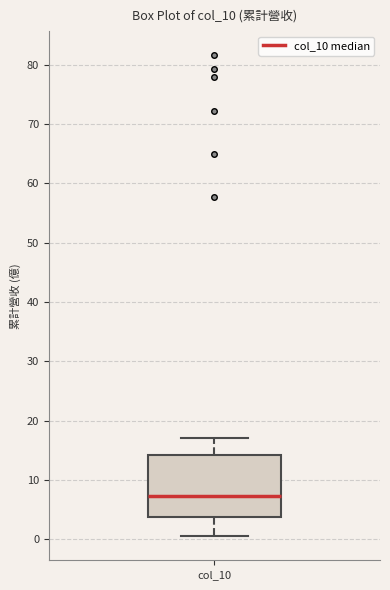

Read this box plot against the y-axis: the position of the median line, the range covered by the box, and the ends of both whiskers. The values are not printed on the chart, so give them approximately, as read against the axis.

median 7, box 4 to 14, whiskers 1 to 17